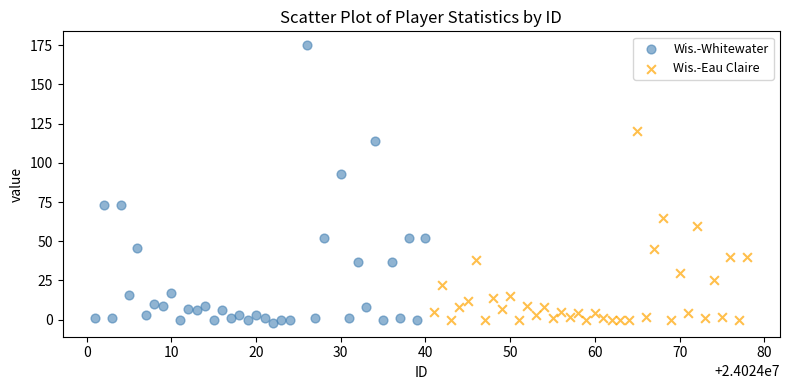

Which series reaches the maximum Y coordinate?

Wis.-Whitewater